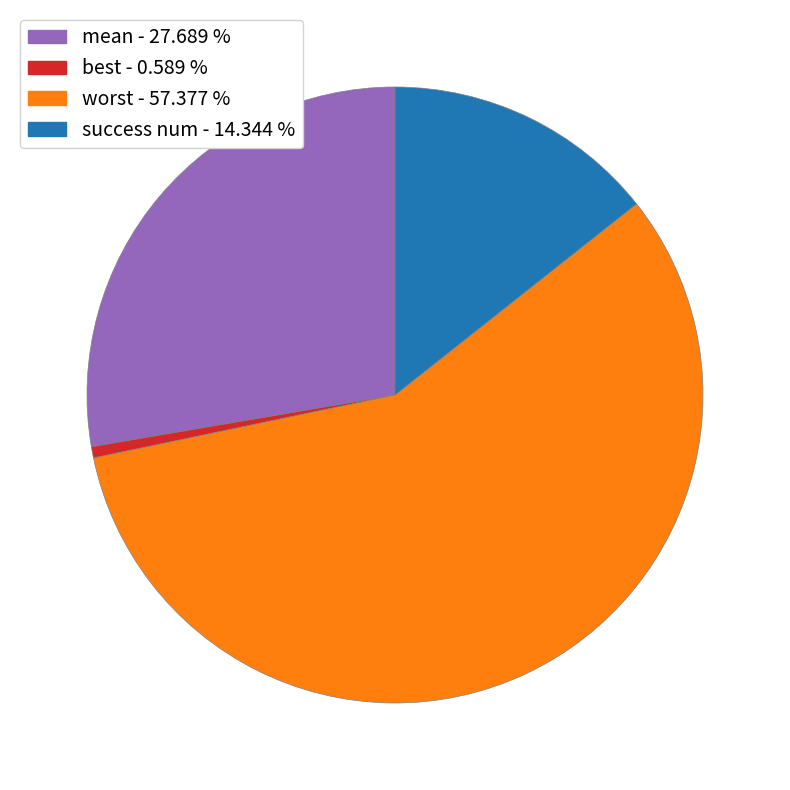

Combined, do success num - 14.344 % and mean - 27.689 % account for over 50%?

No